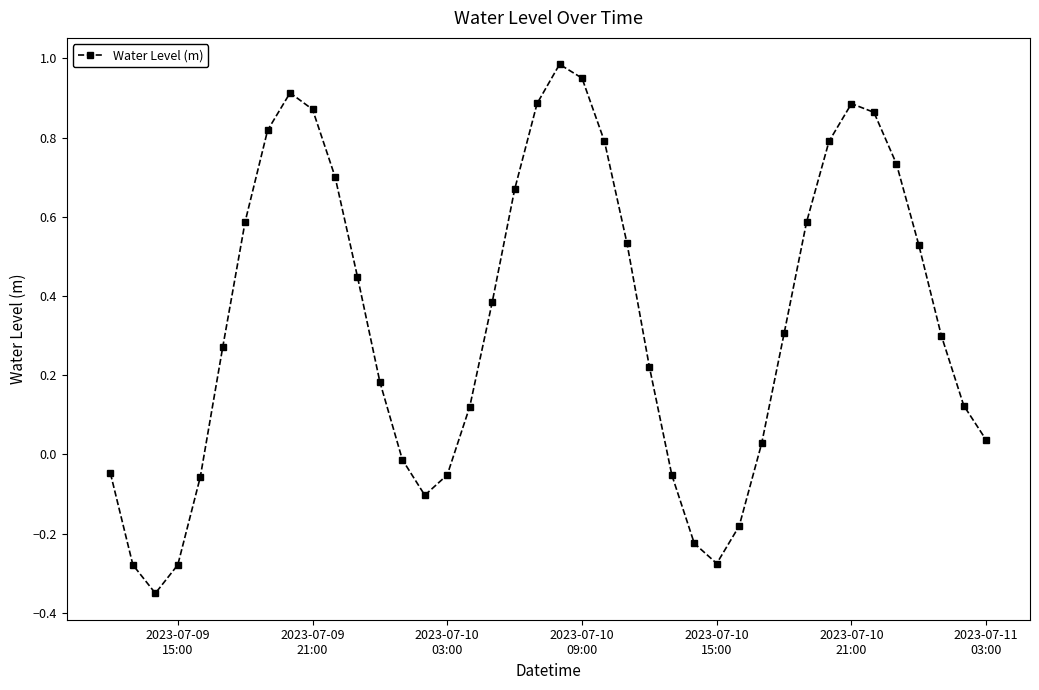

What is the difference between the maximum and minimum values?

1.3